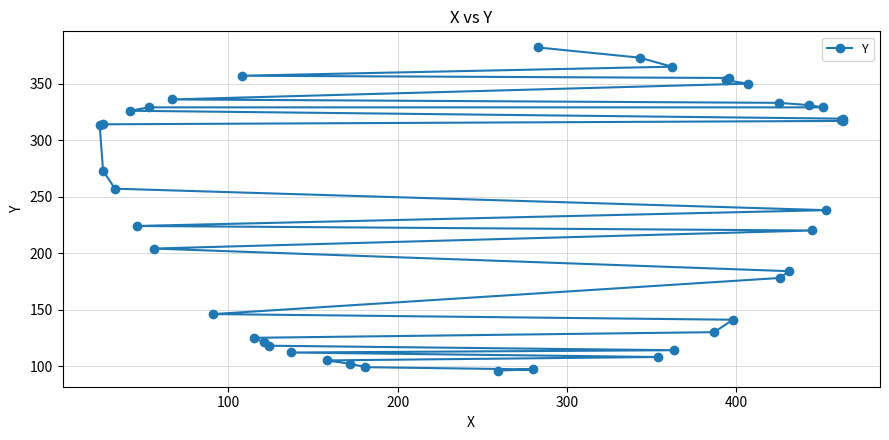

Reading right to left, list all the values displayed in this chart.

382	373	365	357	355	353	350	336	333	331	329	329	326	319	318	317	314	313	273	257	238	224	220	204	184	178	146	141	130	125	121	118	114	112	108	105	102	99	97	96